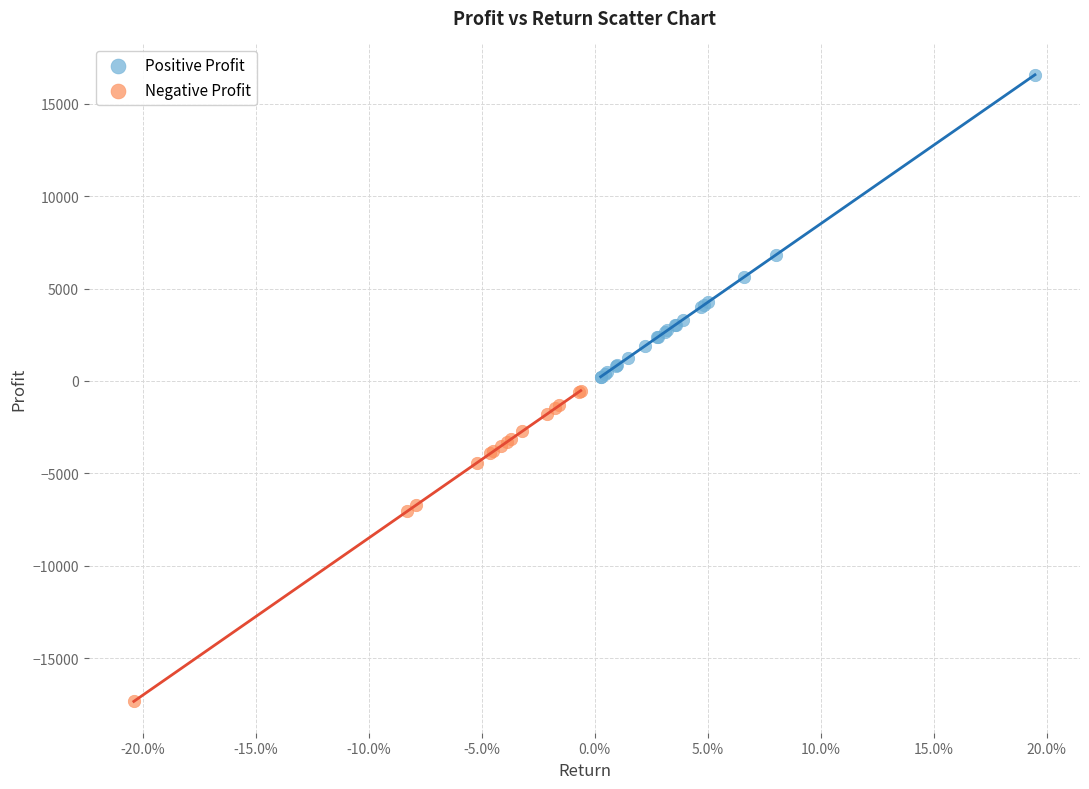

Which series reaches the minimum Y coordinate?

Negative Profit